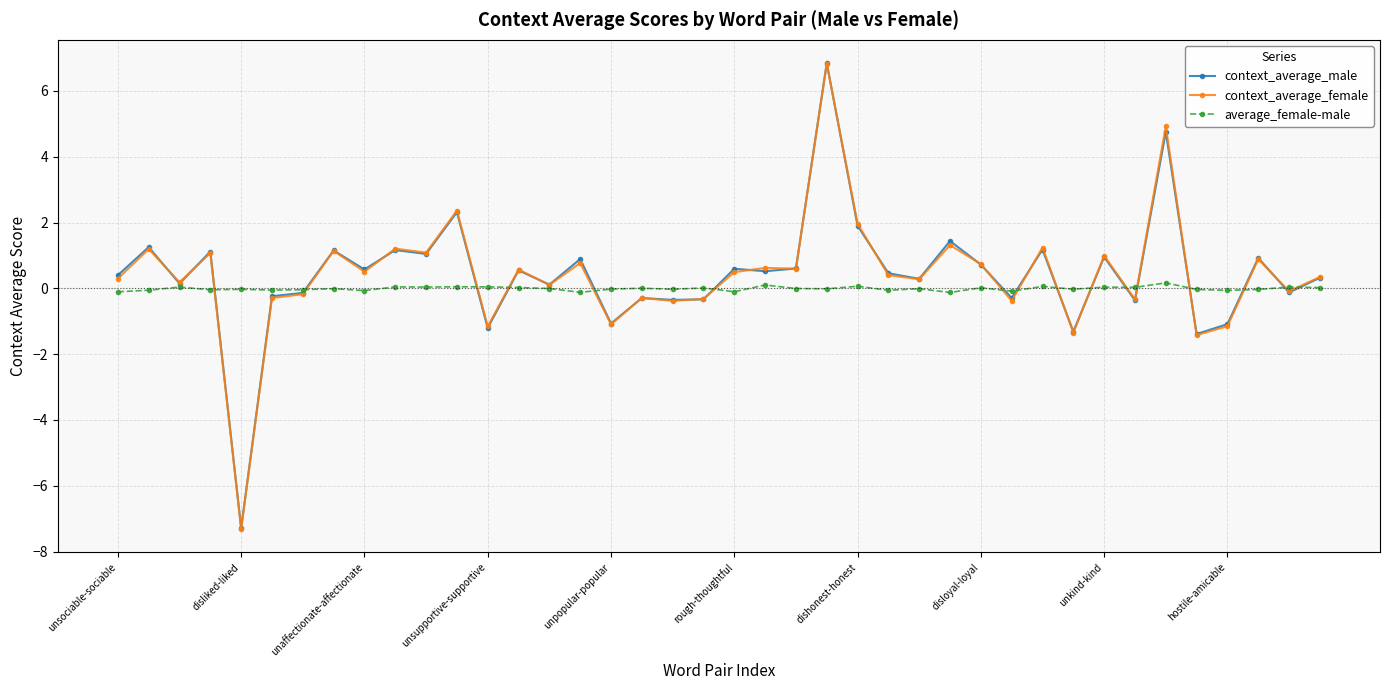

What is the minimum value for context_average_female?

-7.3